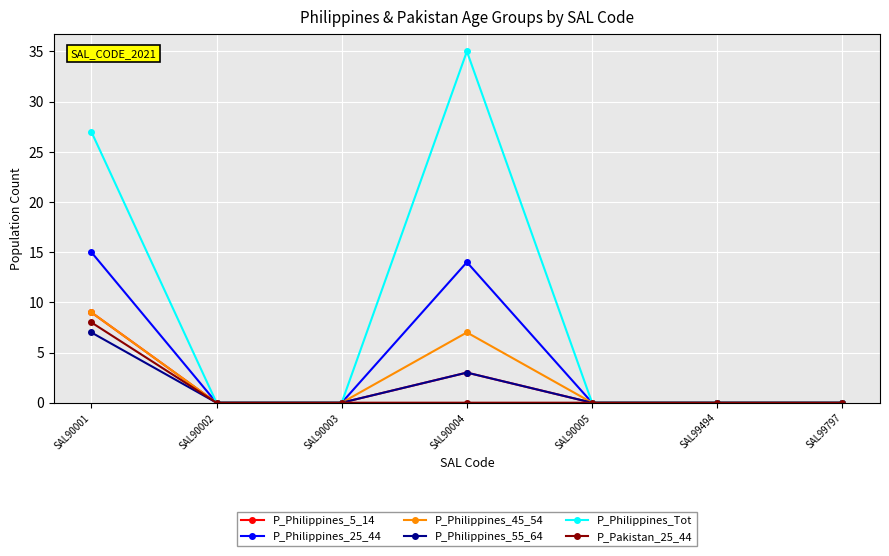

Between SAL90003 and SAL90004, which series saw the biggest shift?

P_Philippines_Tot